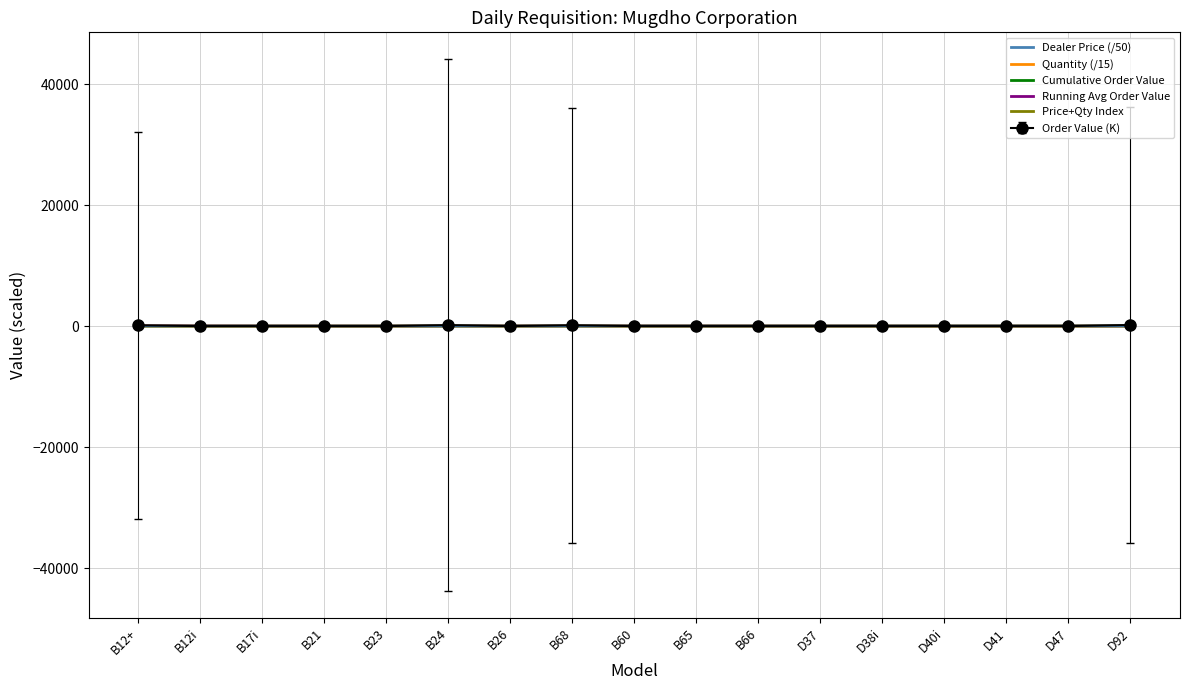

What is the label of the 6th point from the right?

D37